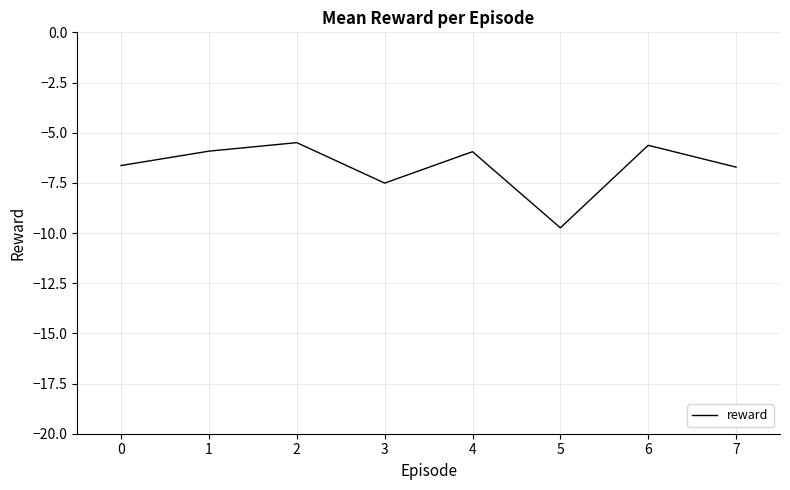

What is the maximum value shown in the chart?

-5.5